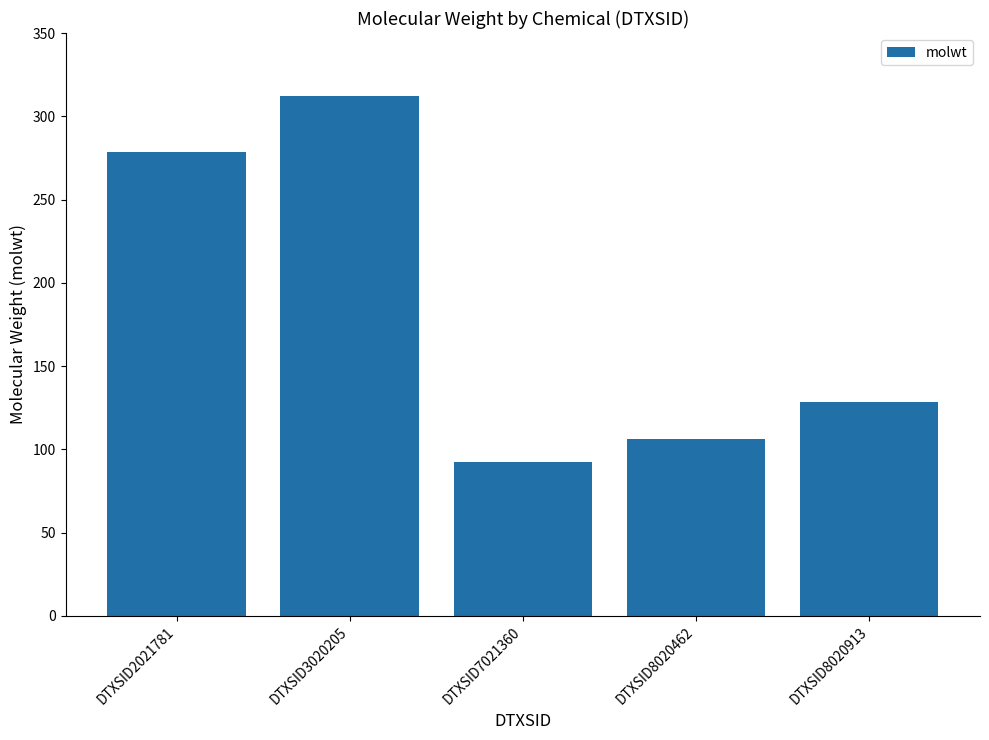

What is the difference between the values at DTXSID2021781 and DTXSID7021360?

186.2